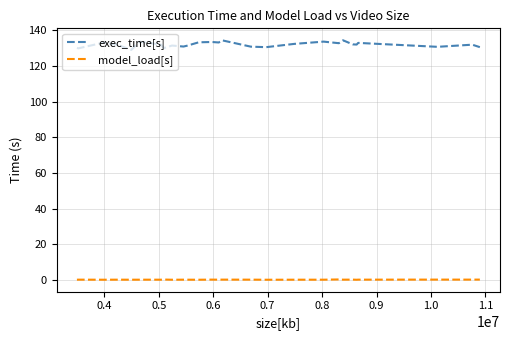

What are all the series names shown in the legend?

exec_time[s], model_load[s]